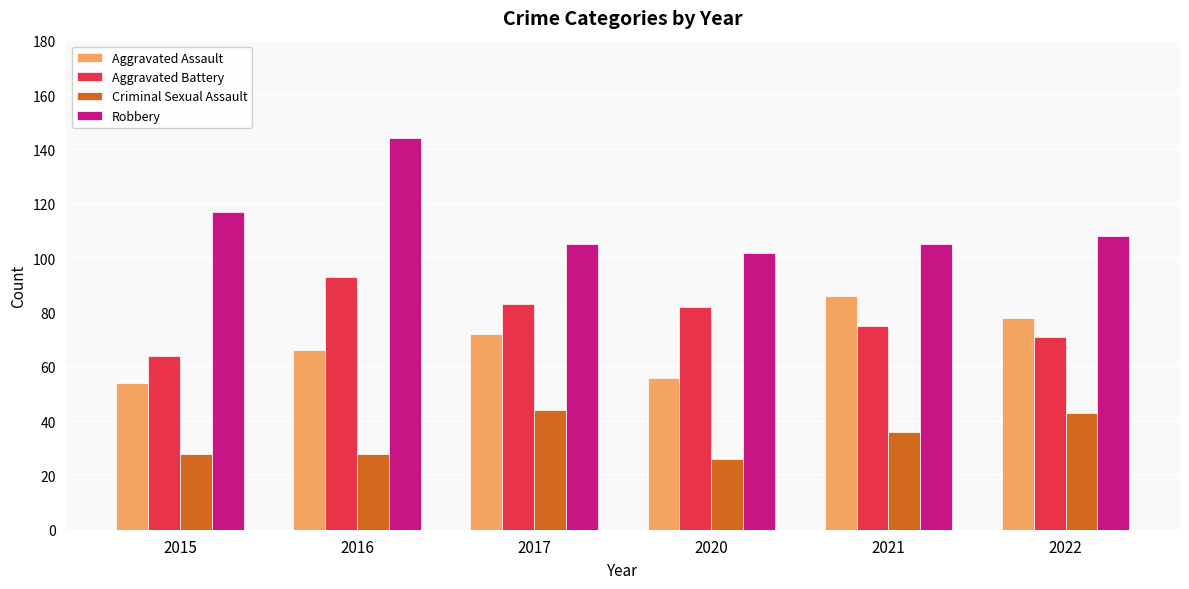

What is the highest value of the Criminal Sexual Assault series?

44